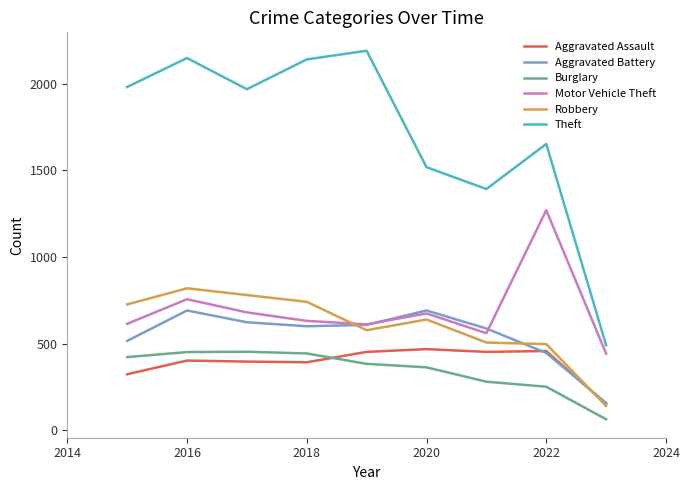

Which series has the widest spread of values?

Theft